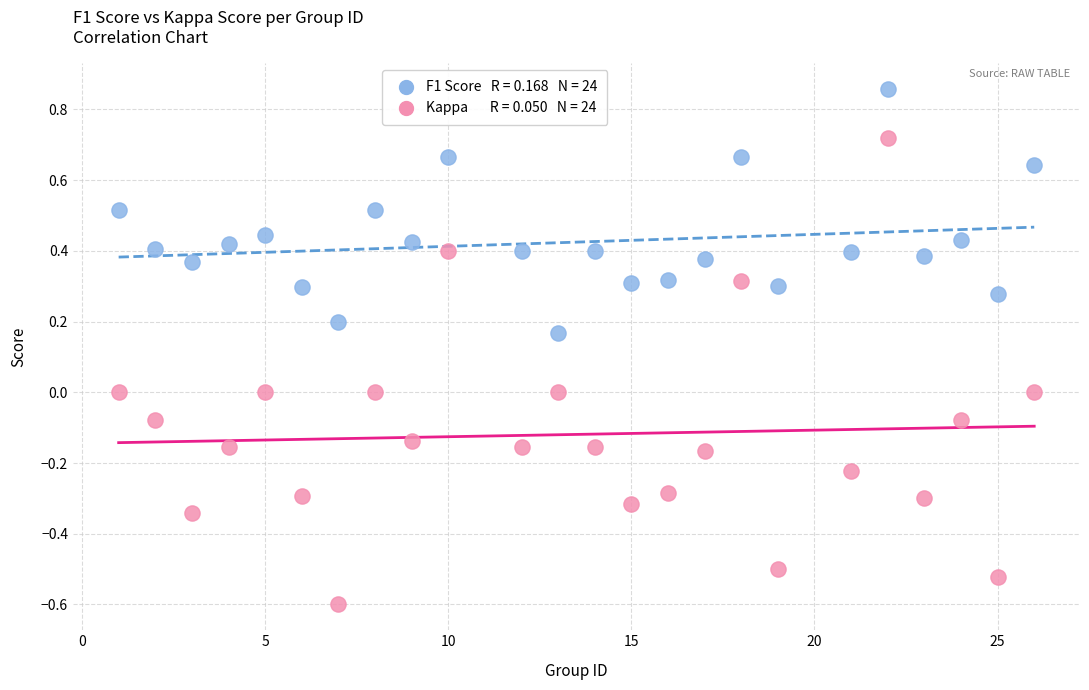

Across all data points, what is the range of X values (max minus min)?

25.0